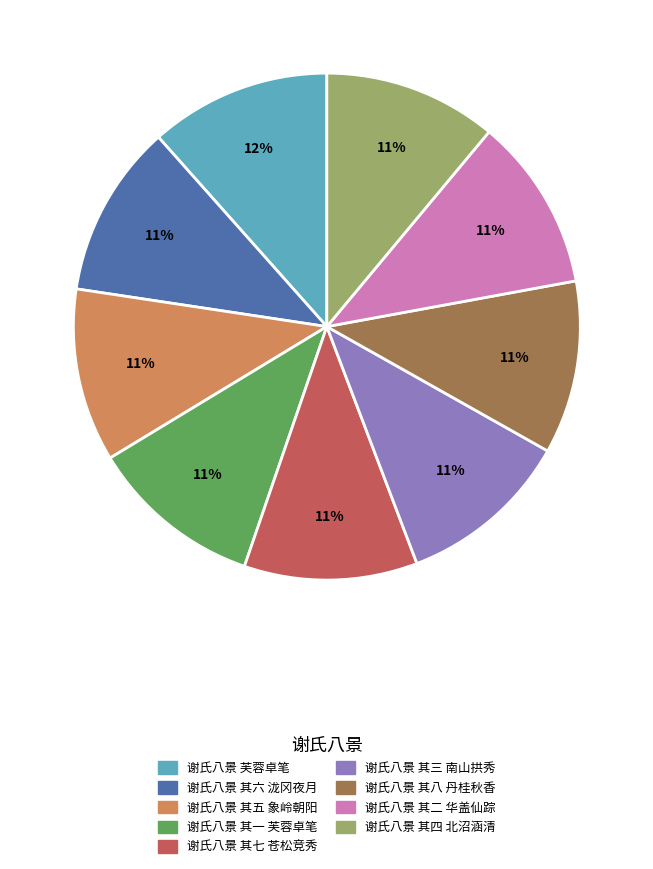

Does 谢氏八景 其六 泷冈夜月 account for over 50% of the chart?

No